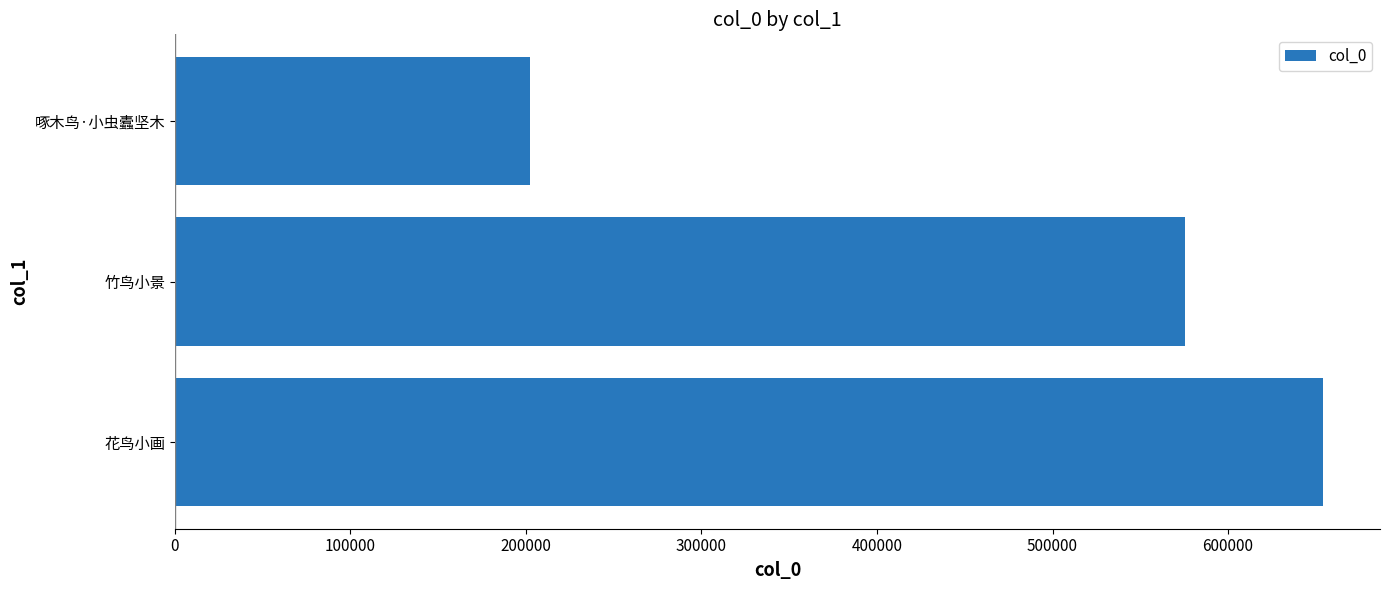

Approximately how many times larger is the value at 花鸟小画 compared to 啄木鸟·小虫蠹坚木?

3.2